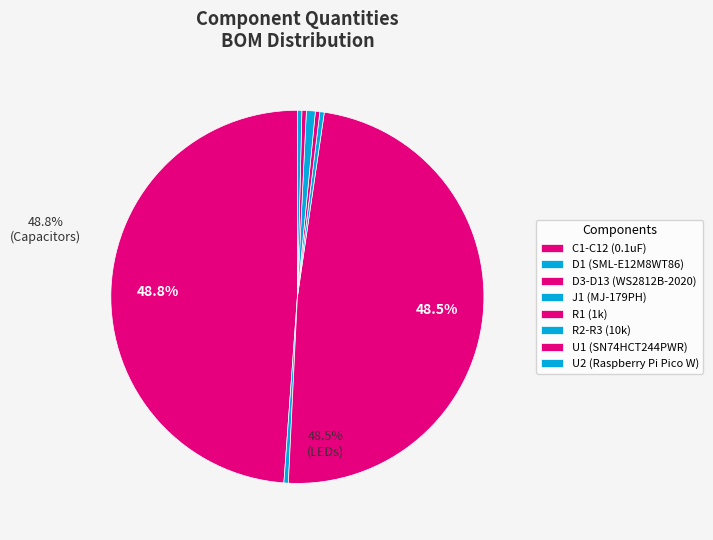

What is the change in value from C1-C12 (0.1uF) to D3-D13 (WS2812B-2020)?

-1